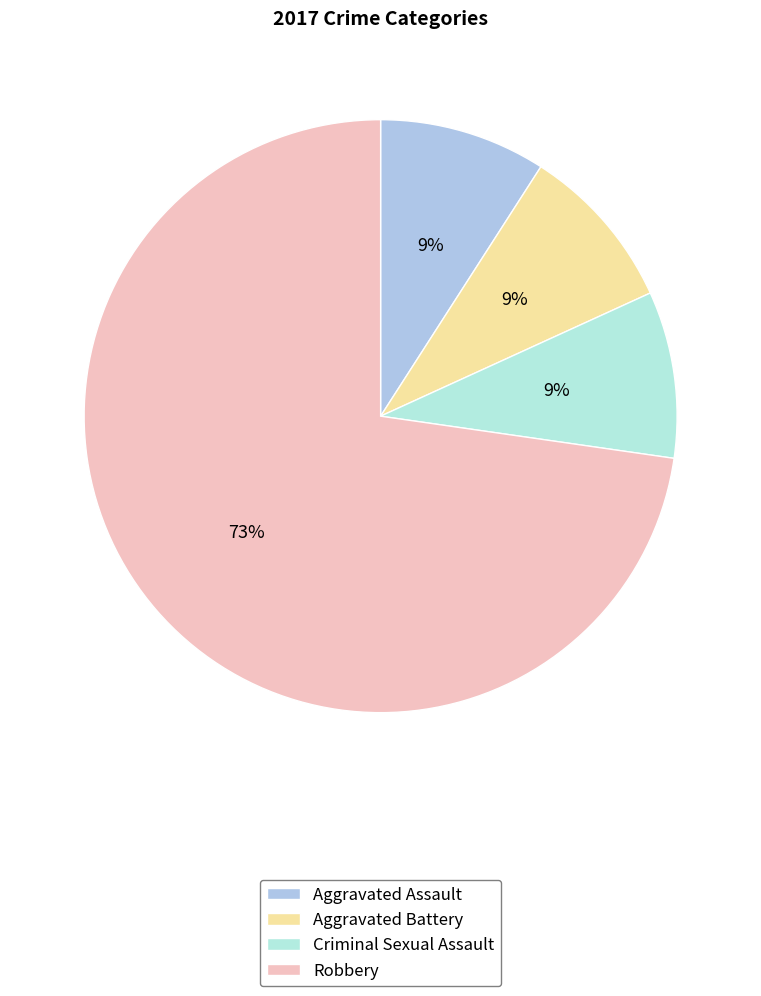

Is it true that Aggravated Battery is 9% of the pie?

True